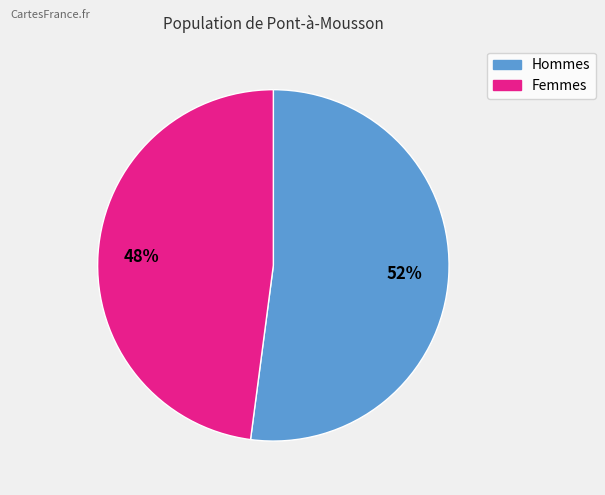

To the nearest percent, what is the difference between the largest and smallest slice percentages?

4%